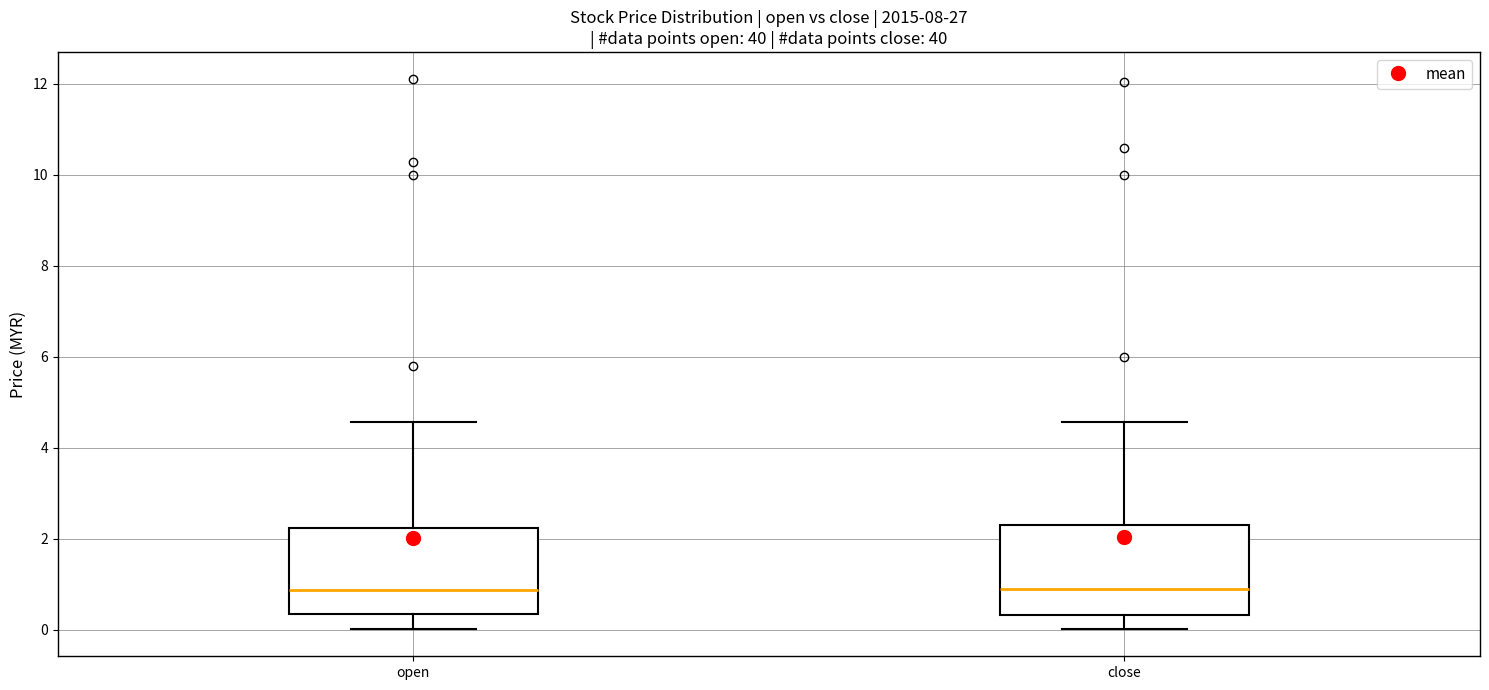

Where does the median line of the box for close sit on the y-axis? The values are not printed on the chart, so give them approximately, as read against the axis.

0.8